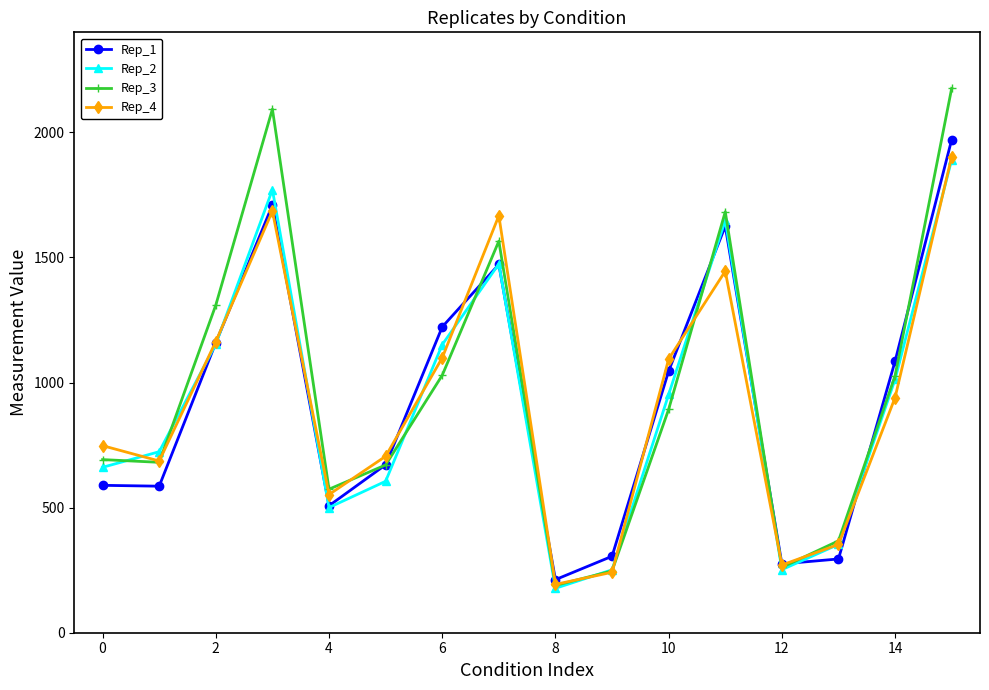

Which series ends up on top after the final intersection of Rep_3 and Rep_1?

Rep_3